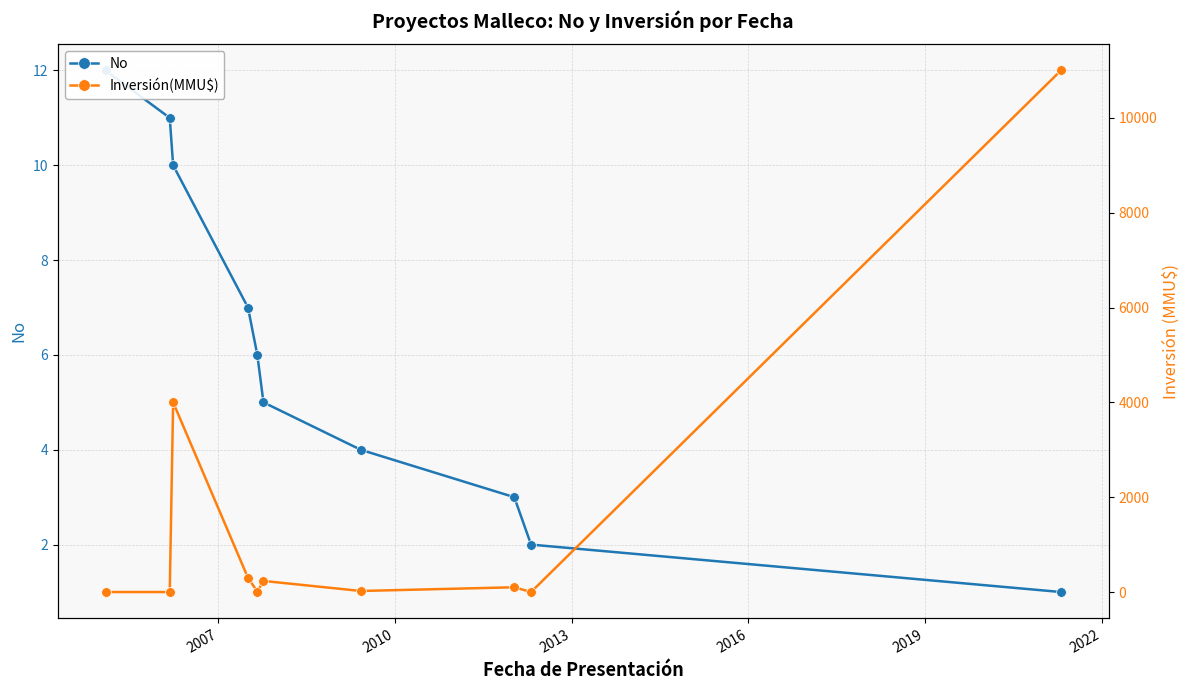

How many data points in Inversión(MMU$) are above 100?

4